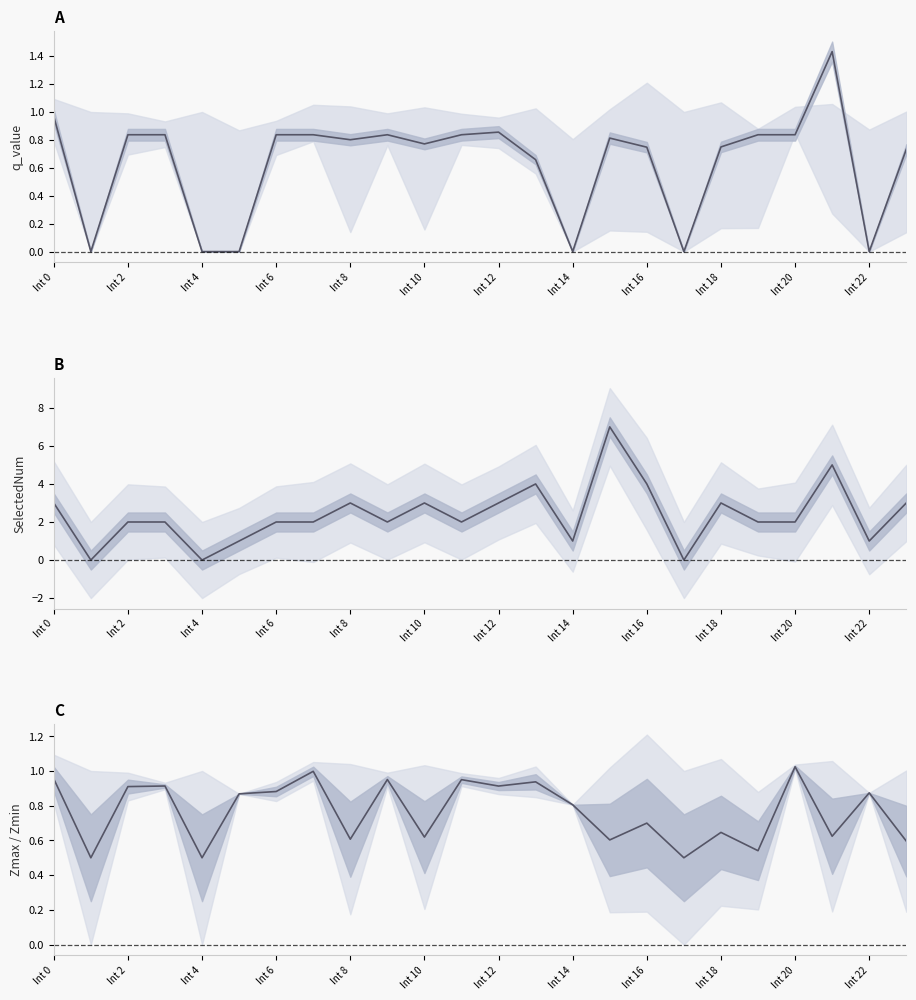

What is the sum of the SelectedNum values at 18 and Int 6?

5.0